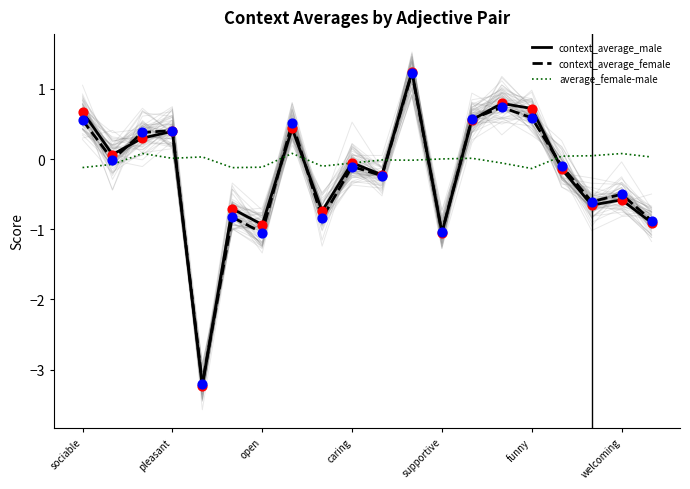

Which series has the widest spread of Y values?

context_average_male